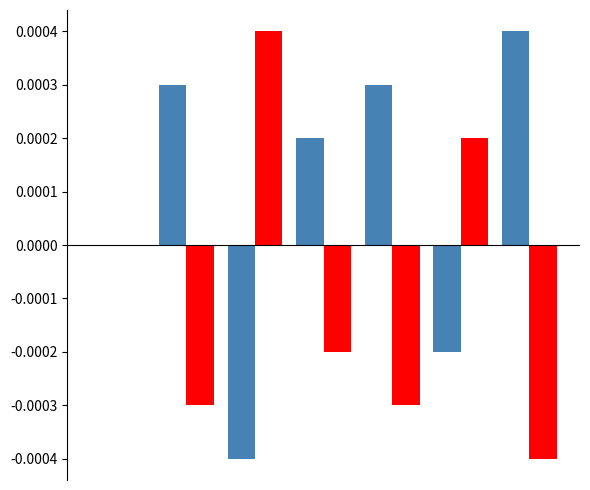

Count the number of categories in the chart.

7